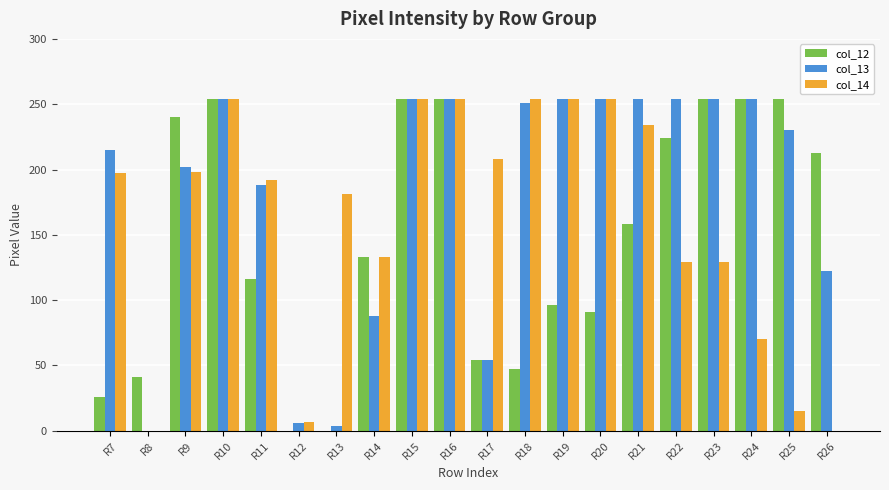

The value of col_13 at R10 is 254. True or false?

True